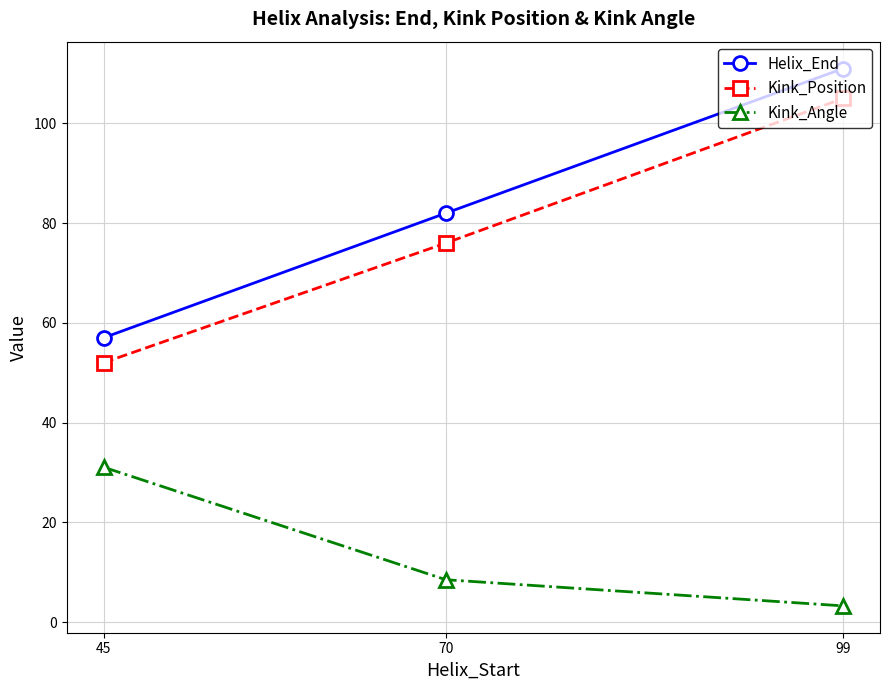

What is the maximum value shown in the chart?

111.0